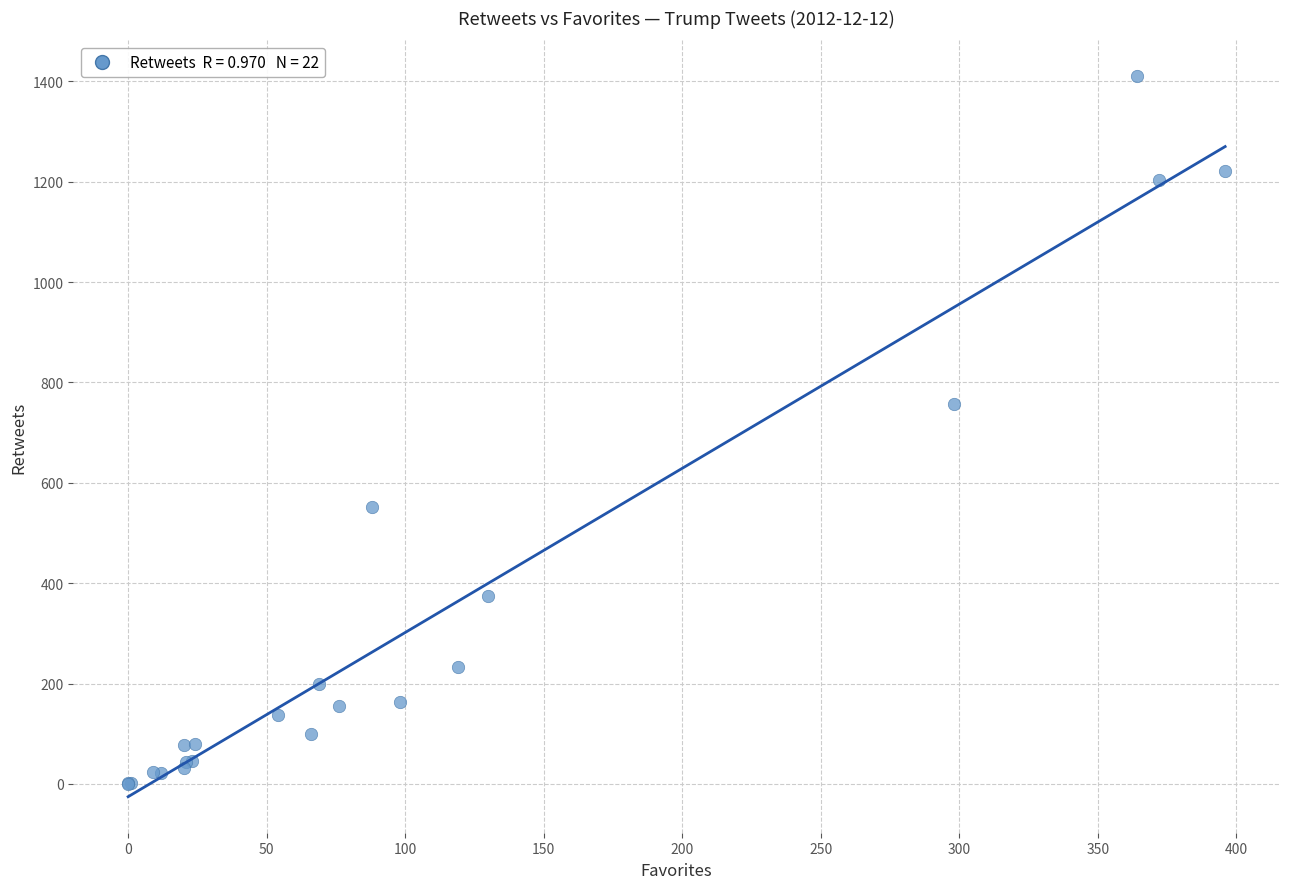

What Y value in the scatter plot is closest to 705?

758